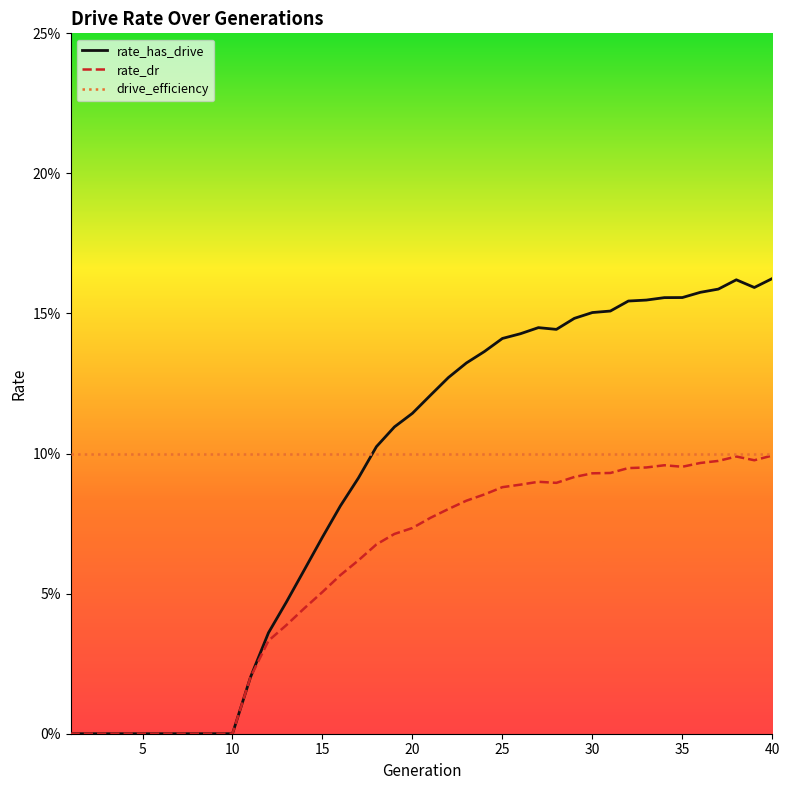

How many interior local valleys does the rate_dr series have?

3